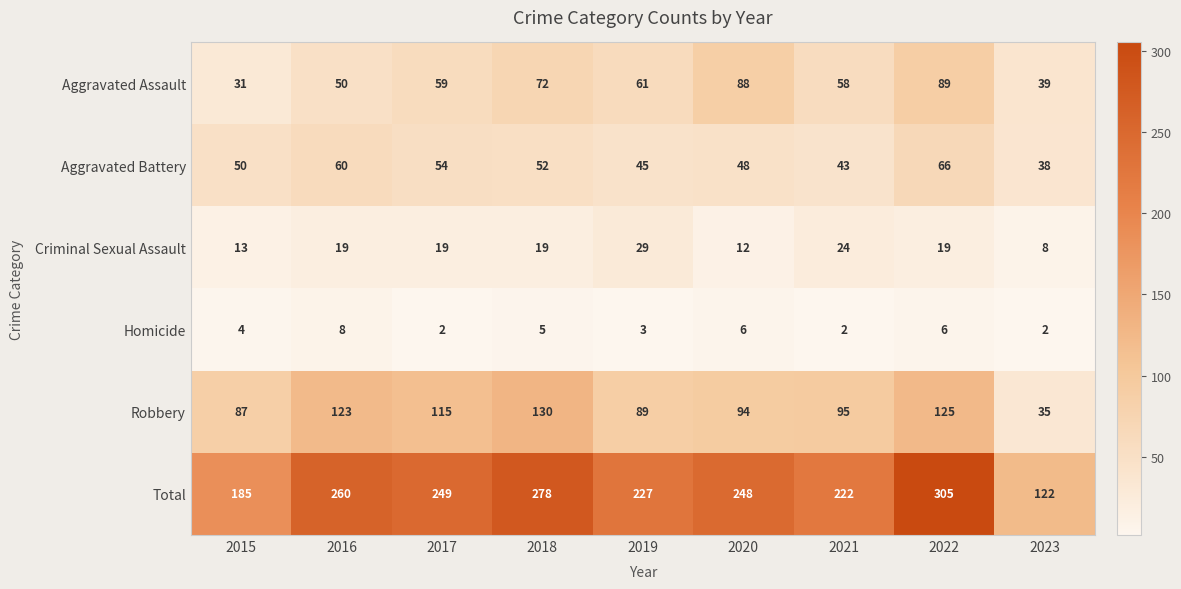

Which series has the largest total across all categories?

Total